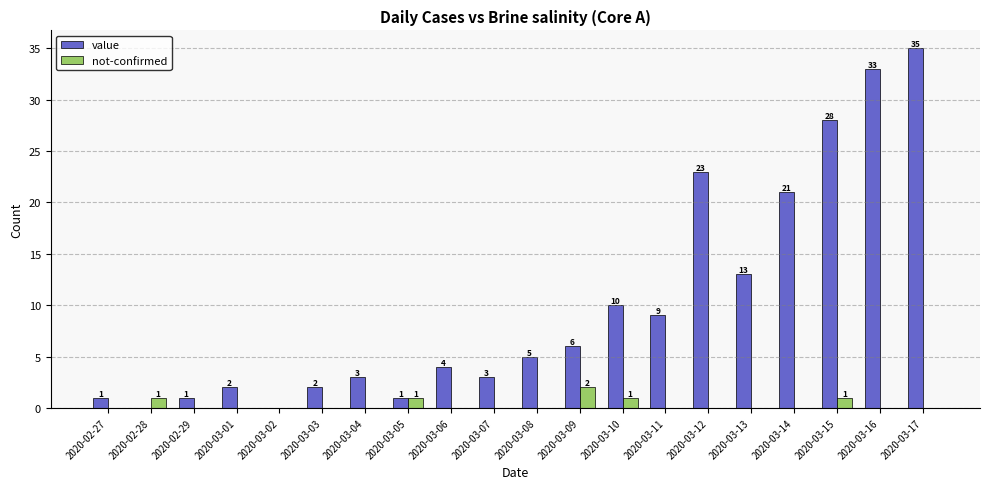

Which series has the largest total across all categories?

value